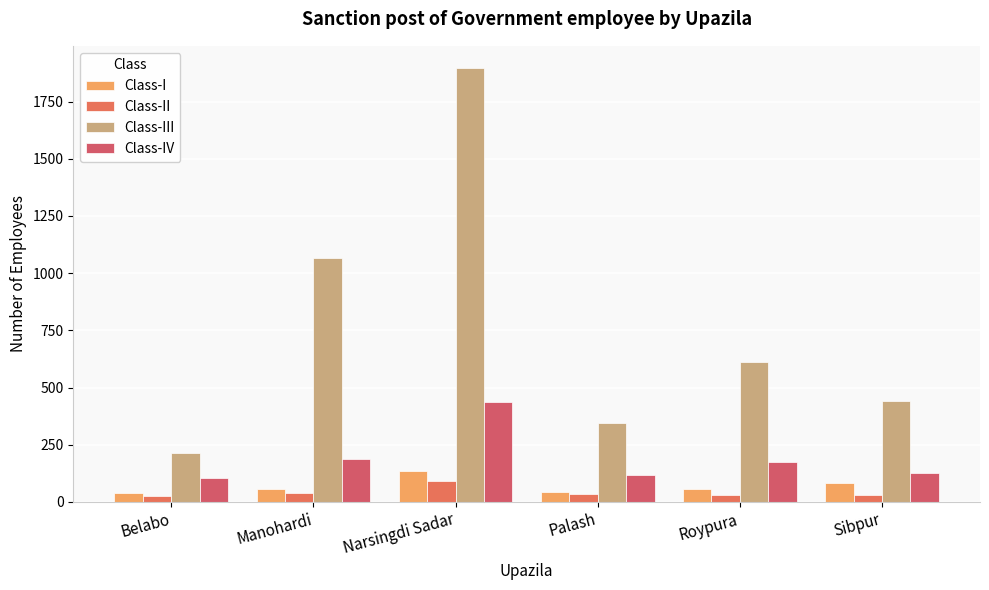

What position from the right is Narsingdi Sadar?

4